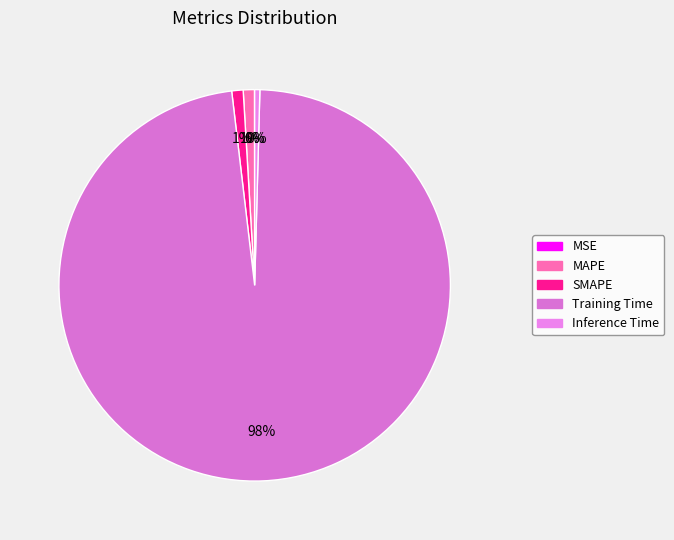

True or false: Training Time accounts for 99% of the total.

False